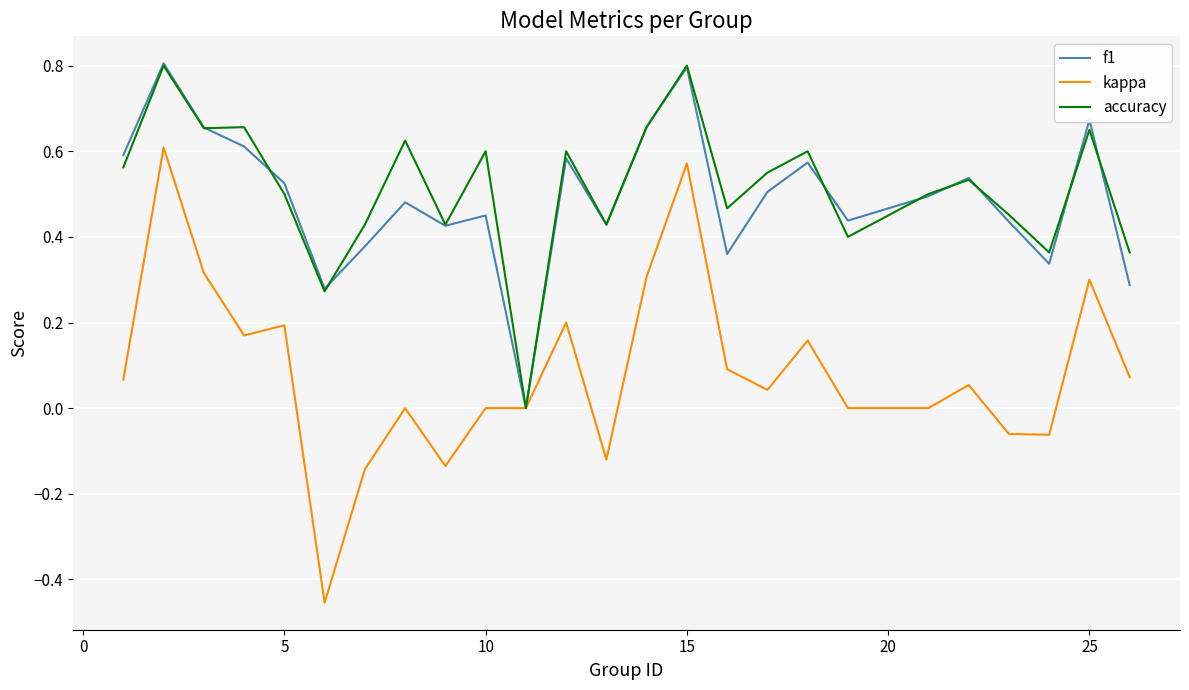

Which series has the largest range (max minus min)?

kappa